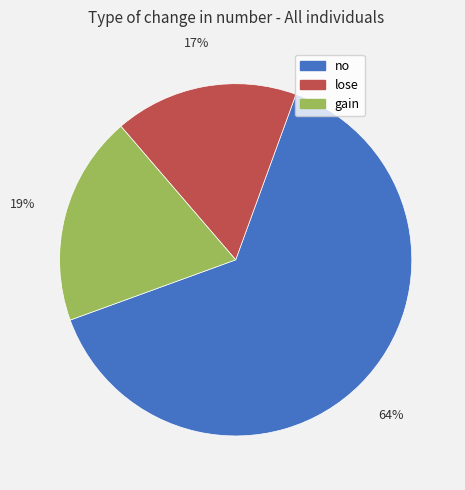

Which has a higher value, lose or no?

no